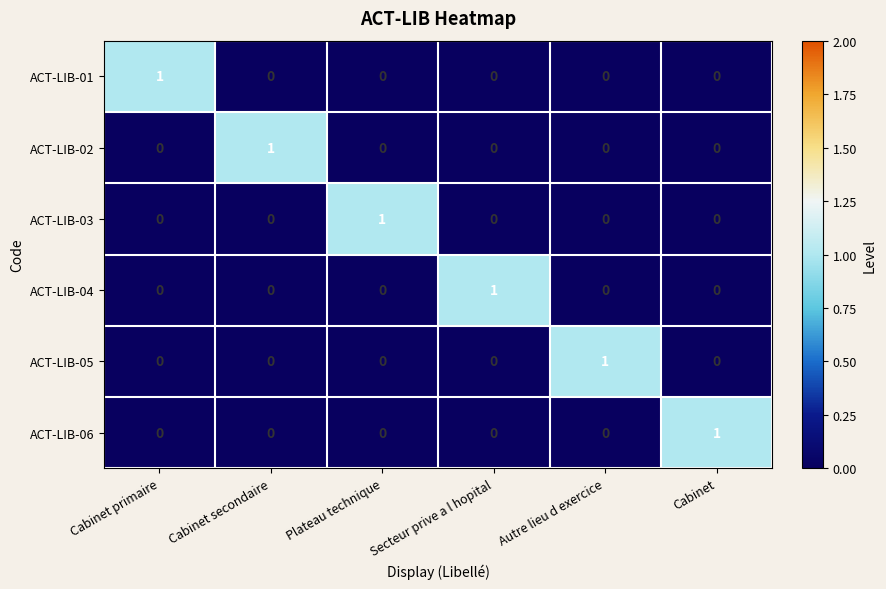

Is the value of ACT-LIB-05 at Autre lieu d exercice greater than the value of ACT-LIB-06 at Plateau technique?

Yes